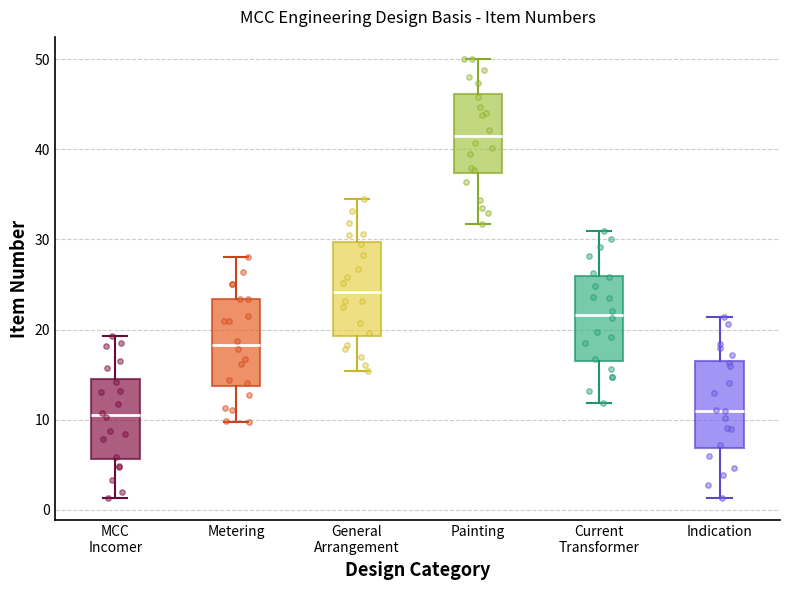

Where does the upper whisker of the box for General Arrangement end on the y-axis? The values are not printed on the chart, so give them approximately, as read against the axis.

34